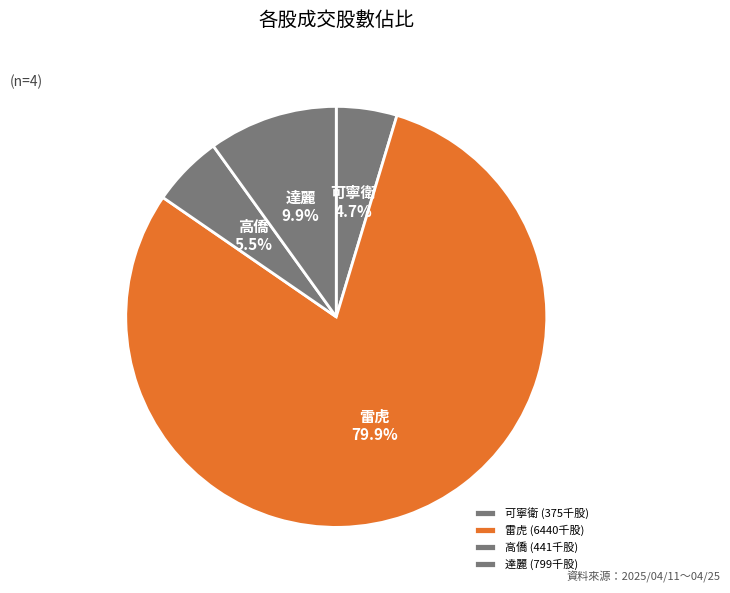

Do 達麗 and 雷虎 together represent more than half of the pie?

Yes